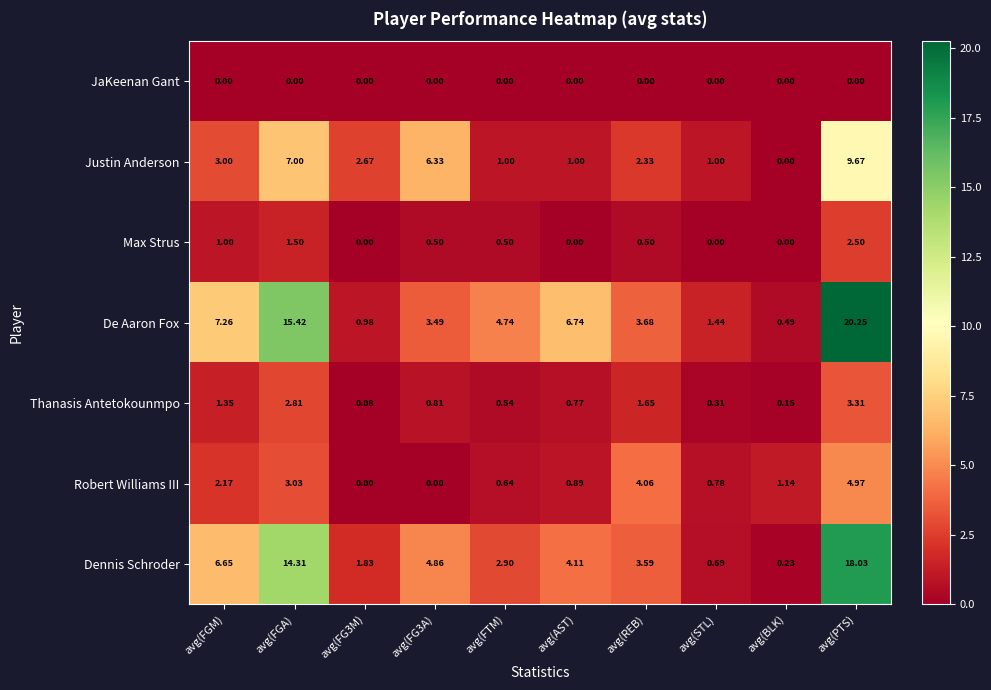

Which category has the highest value in the De Aaron Fox series?

avg(PTS)